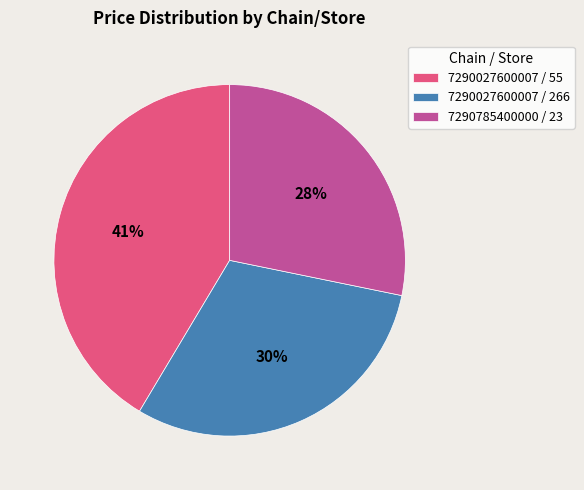

What is the smallest slice in the pie chart?

7290785400000 / 23